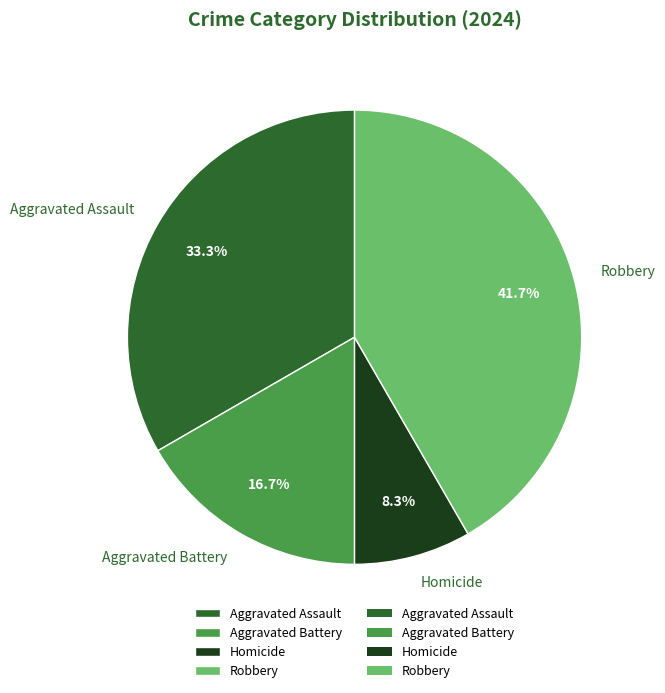

Count the number of slices in the pie.

4